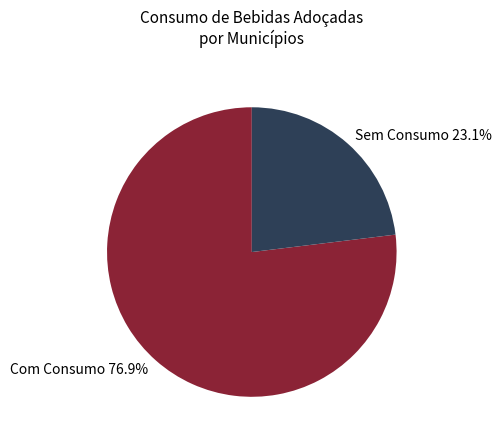

To the nearest percent, what is the average slice percentage?

50%